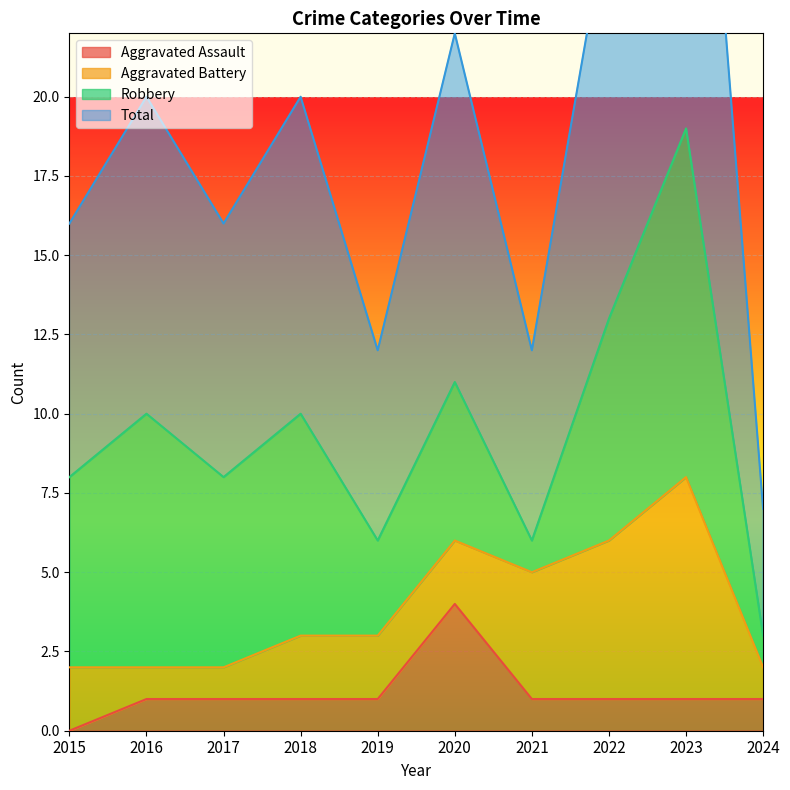

True or false: Total and Aggravated Assault intersect in this chart.

False